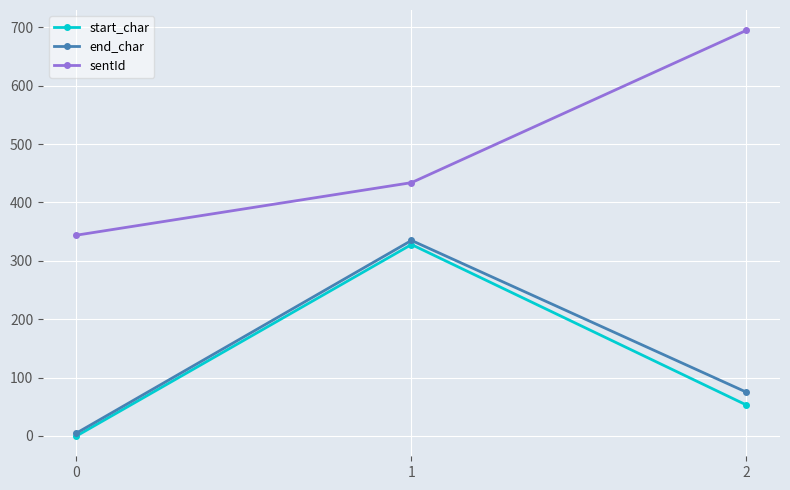

What is the difference between the sentId values at 2 and 1?

261